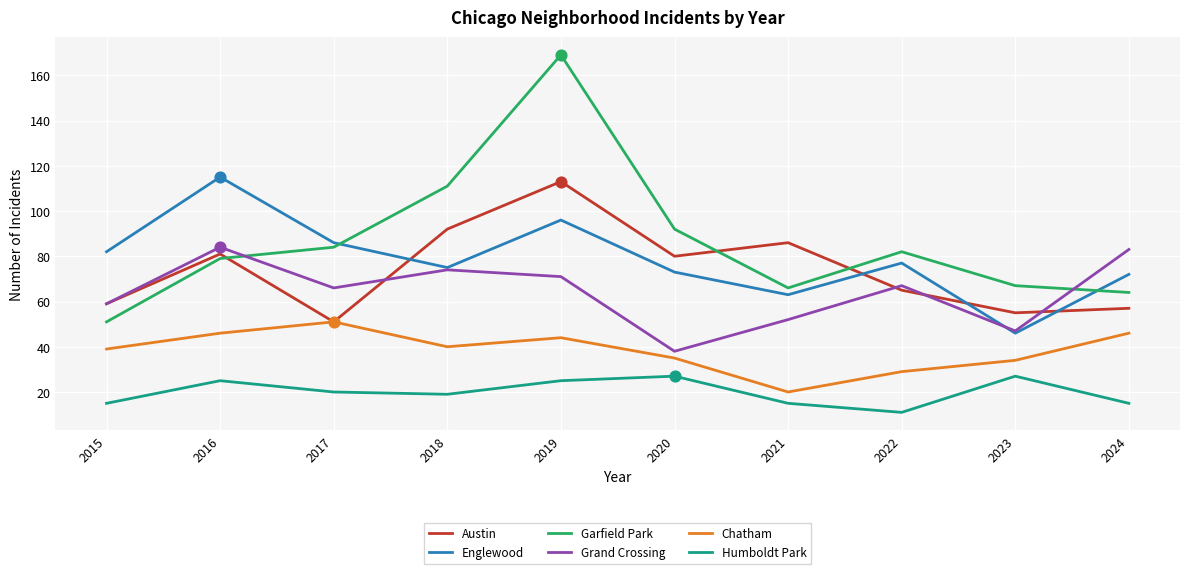

Between 2018 and 2020, which series saw the biggest shift?

Grand Crossing